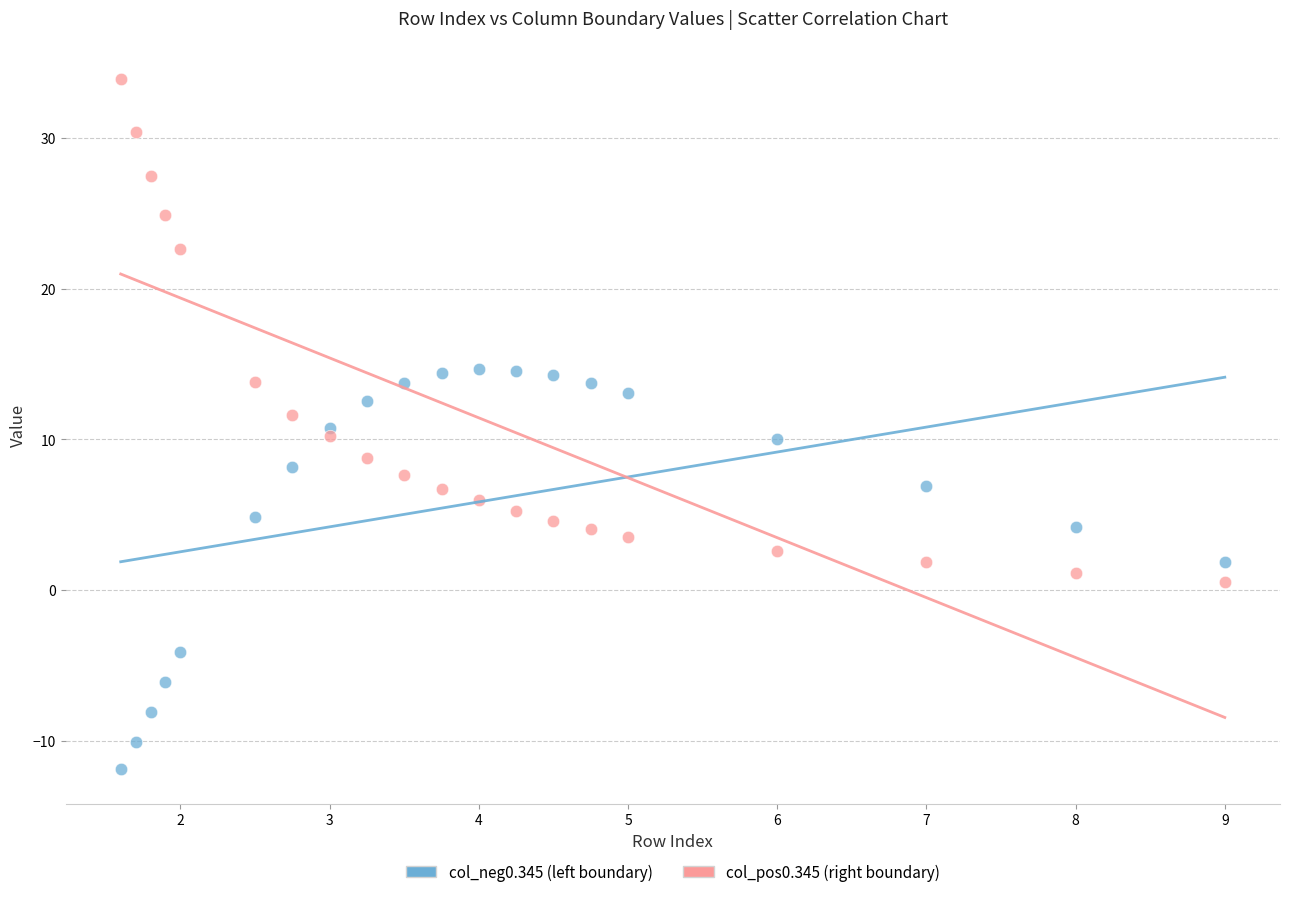

Which series reaches the minimum Y coordinate?

col_neg0.345 (left boundary)